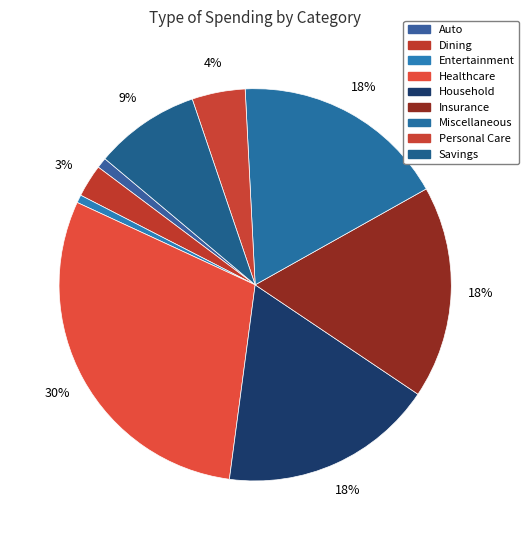

Combined, do Dining and Personal Care account for over 50%?

No